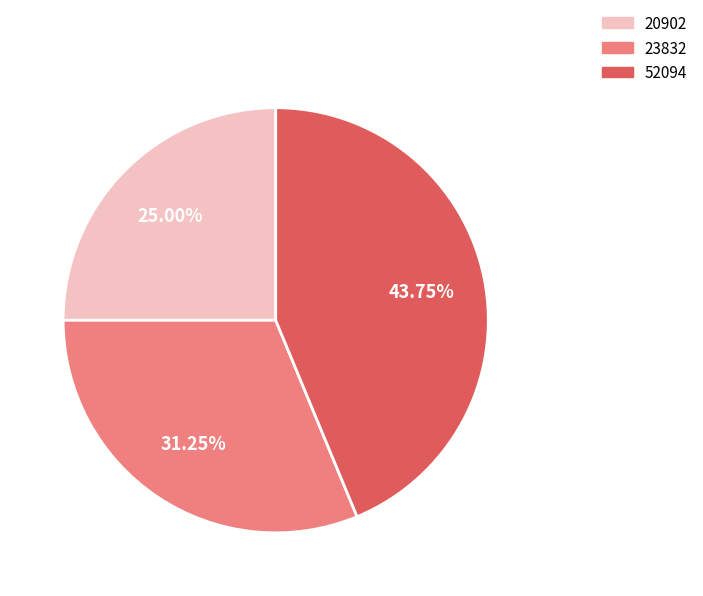

The 52094 slice represents 44% of the pie. True or false?

True